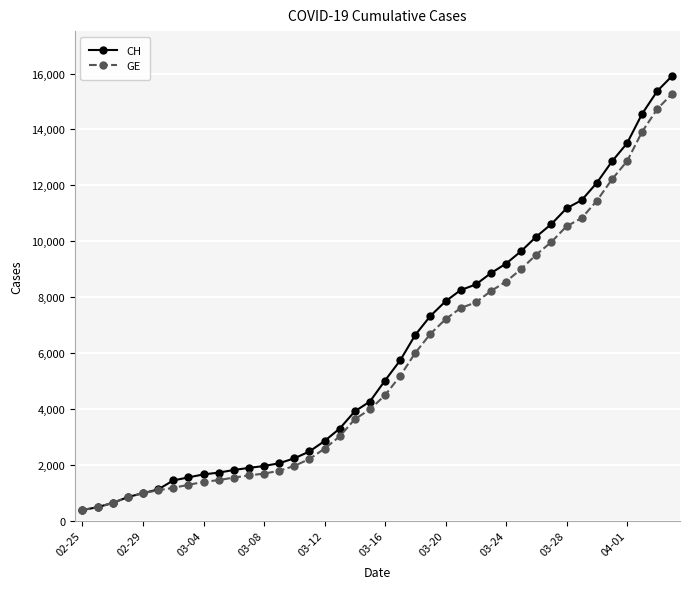

Which series has the widest spread of values?

CH